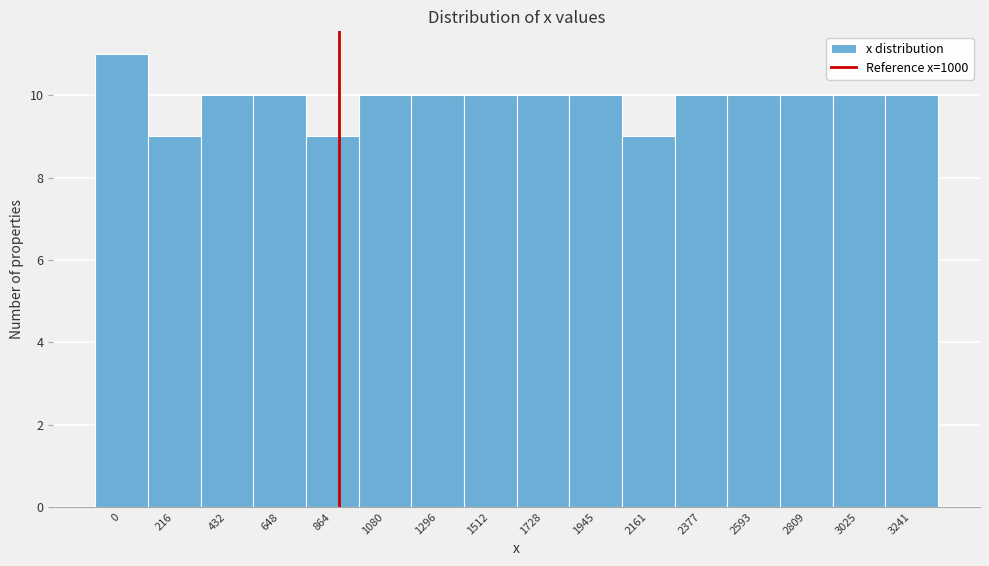

Reading left to right, extract all data points from this chart.

11	9	10	10	9	10	10	10	10	10	9	10	10	10	10	10